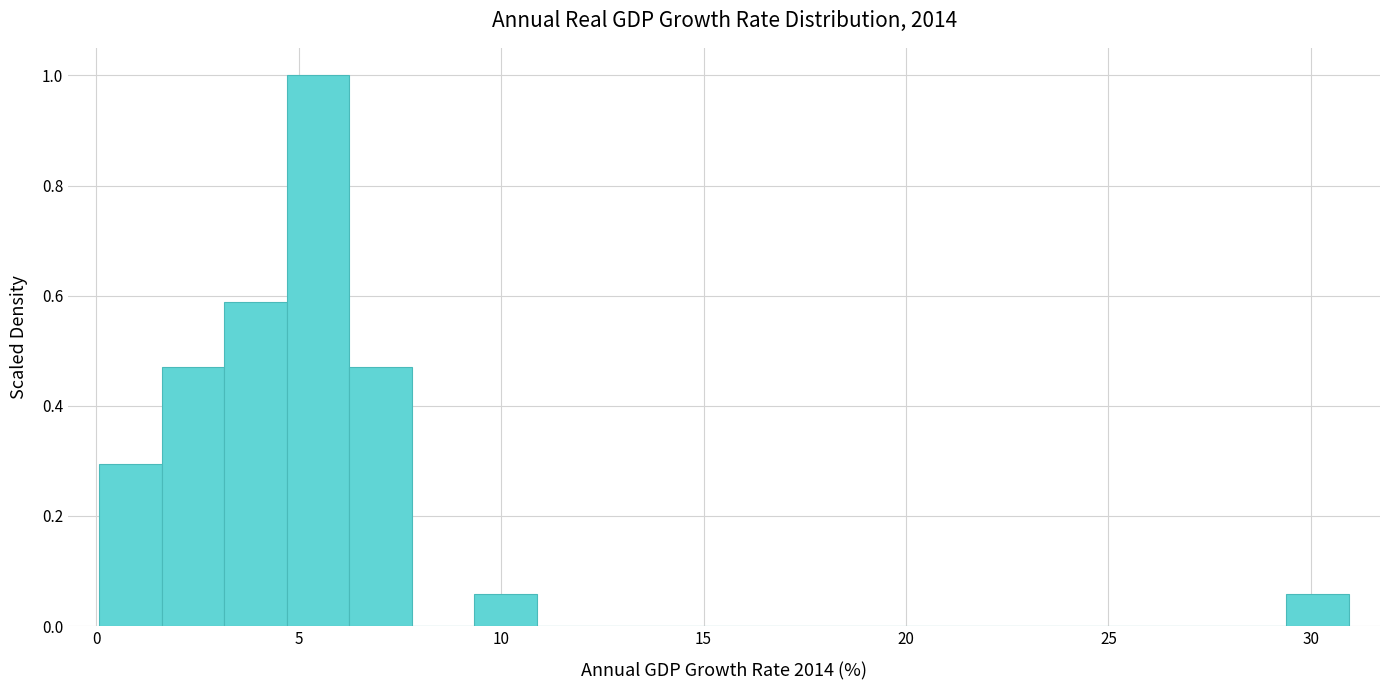

Around what value on the x-axis is the tallest bar? Give the approximate position of its centre, as read against the axis.

5.5